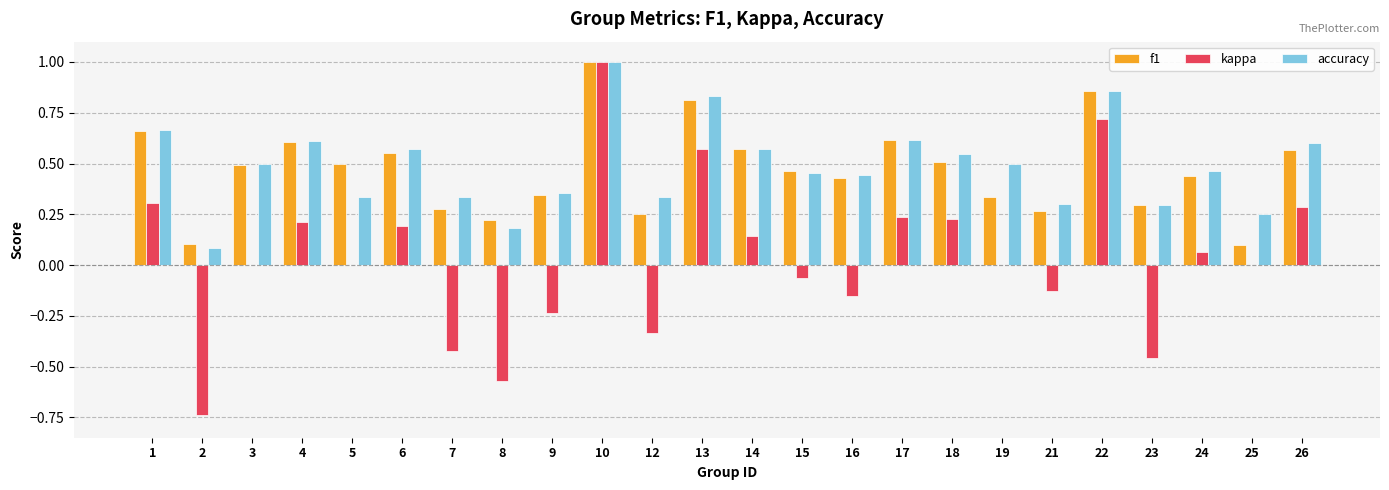

True or false: kappa has a value of 0.6 at 13.

True